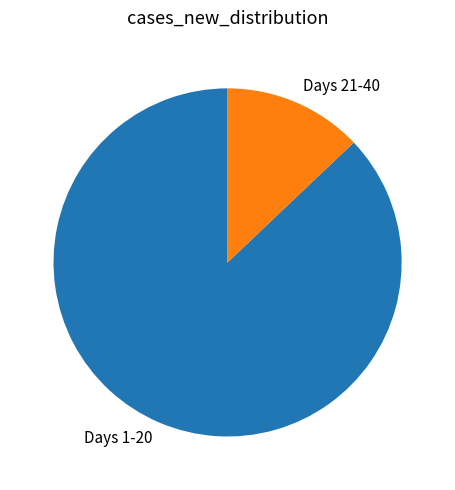

Which has a higher value, Days 1-20 or Days 21-40?

Days 1-20